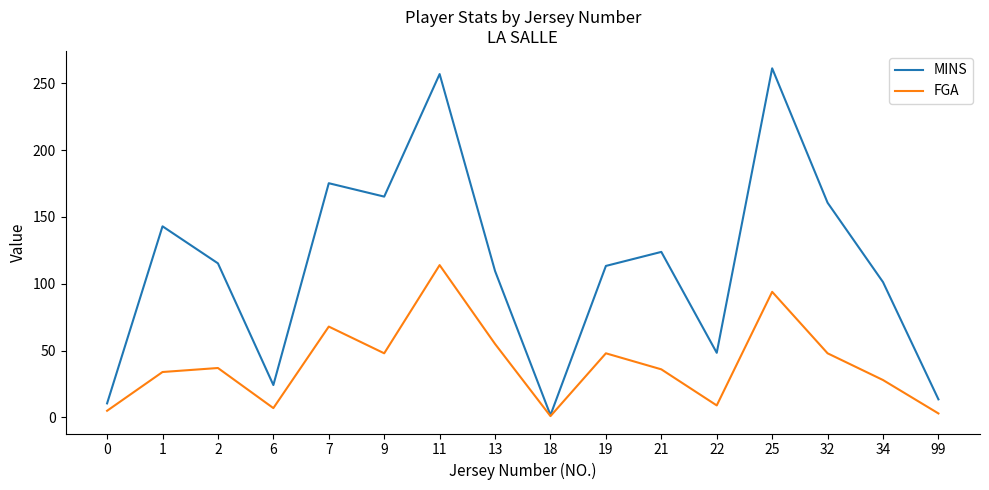

At which label does MINS first exceed 115?

1